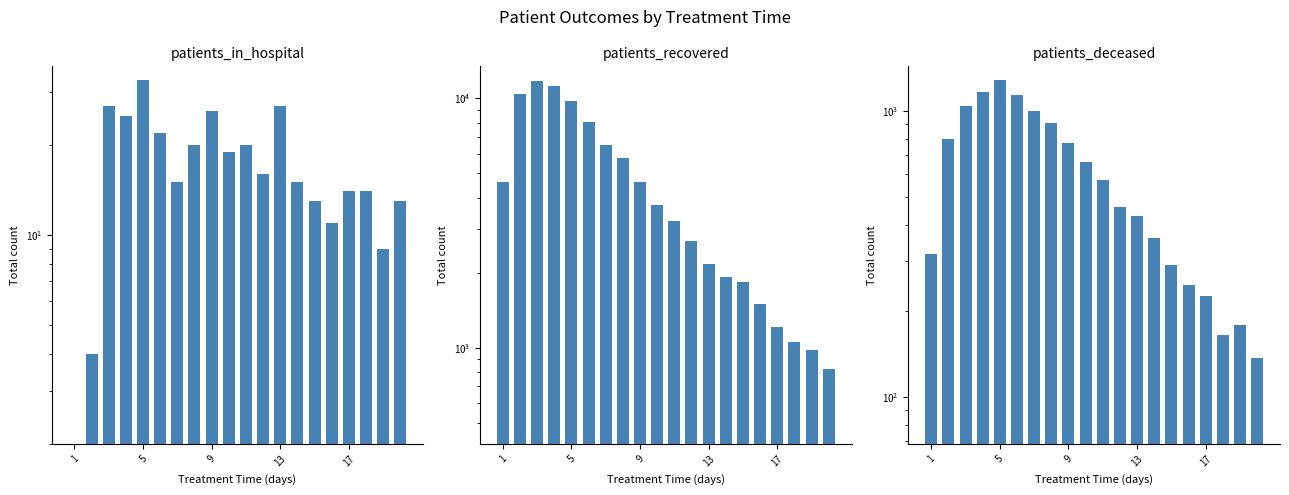

True or false: patients_deceased has a value of 262 at 11.

False